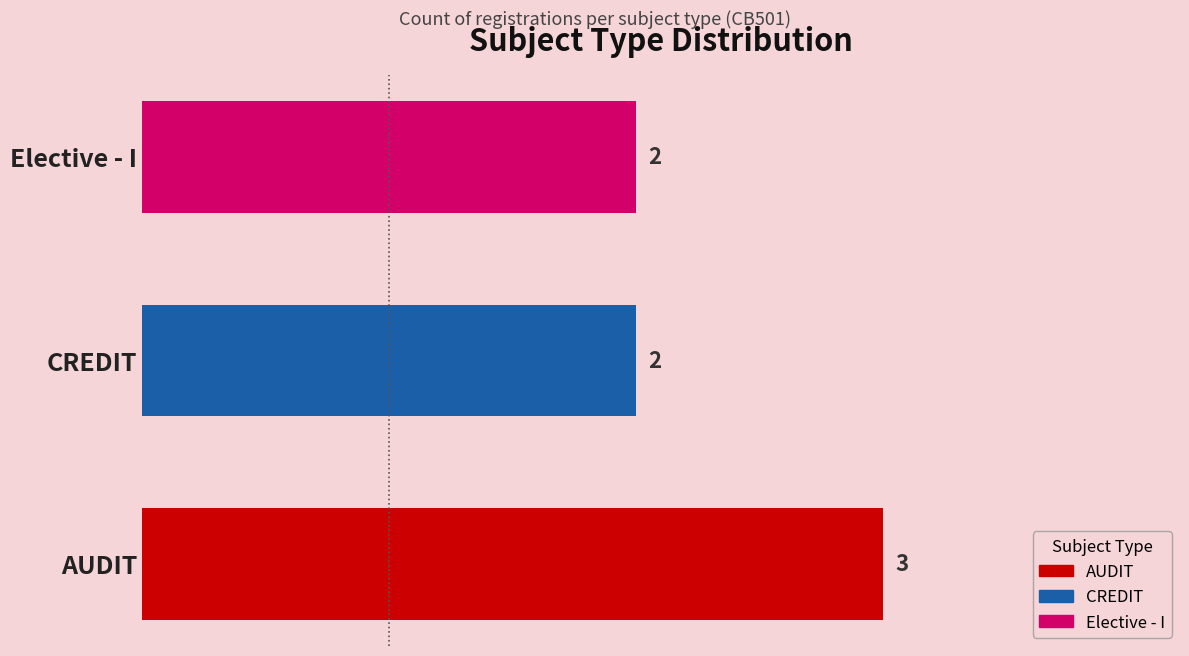

The value at AUDIT is 3. True or false?

True